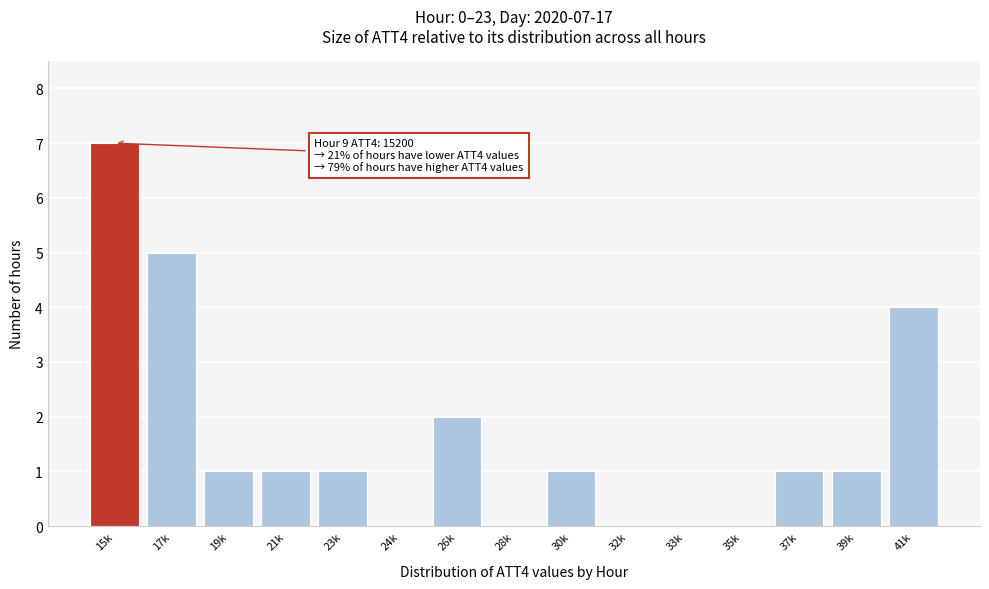

Reading left to right, transcribe all the data shown in this chart.

15k=7	17k=5	19k=1	21k=1	23k=1	24k=0	26k=2	28k=0	30k=1	32k=0	33k=0	35k=0	37k=1	39k=1	41k=4